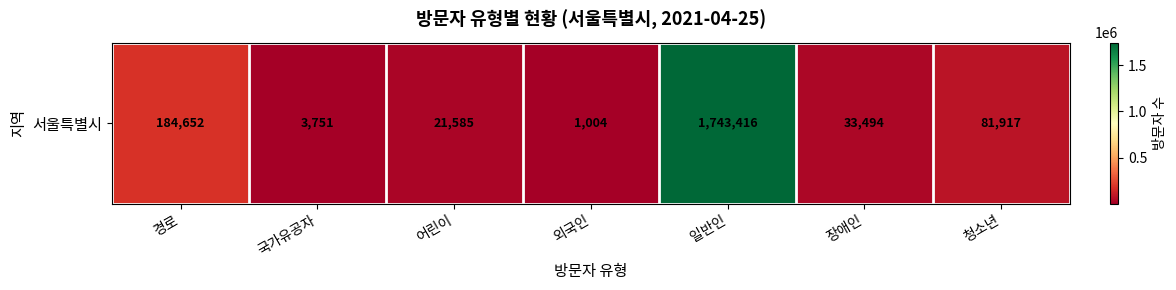

Which has a higher value, 일반인 or 외국인?

일반인